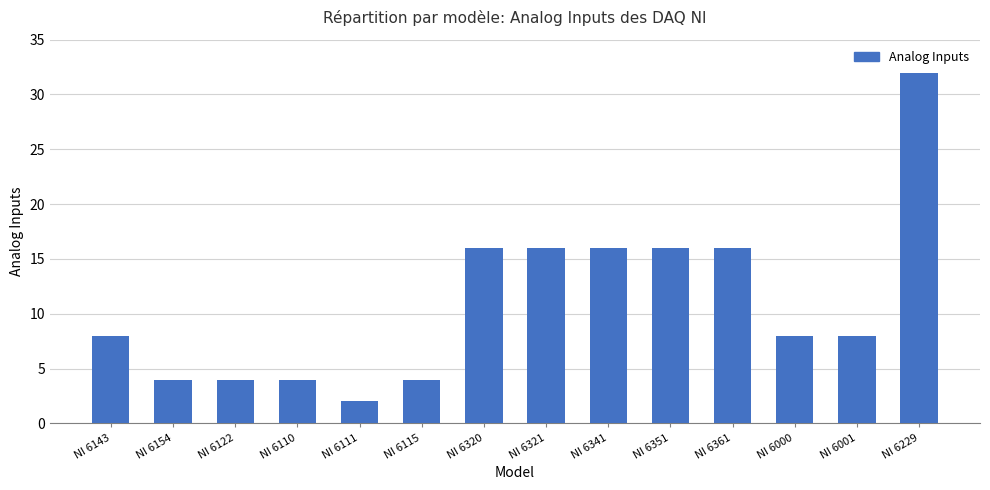

What is the change in value from NI 6154 to NI 6321?

+12